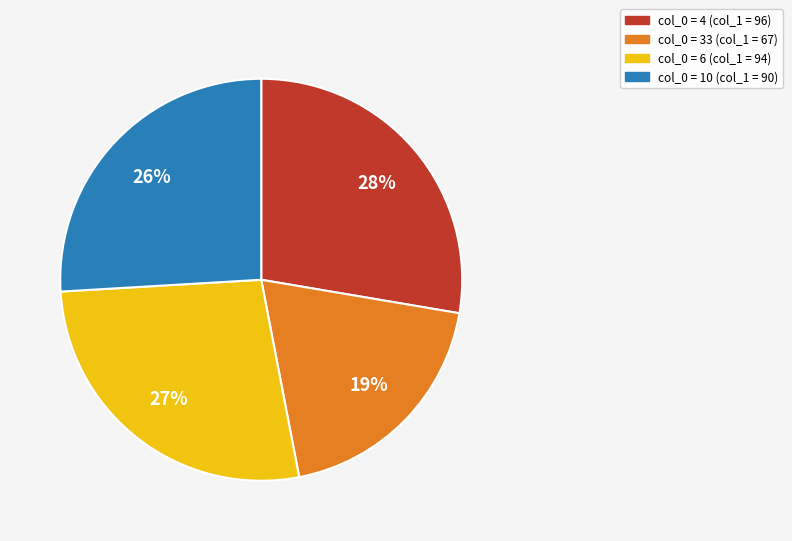

To the nearest percent, what is the combined percentage of col_0 = 33 (col_1 = 67) and col_0 = 6 (col_1 = 94)?

46%